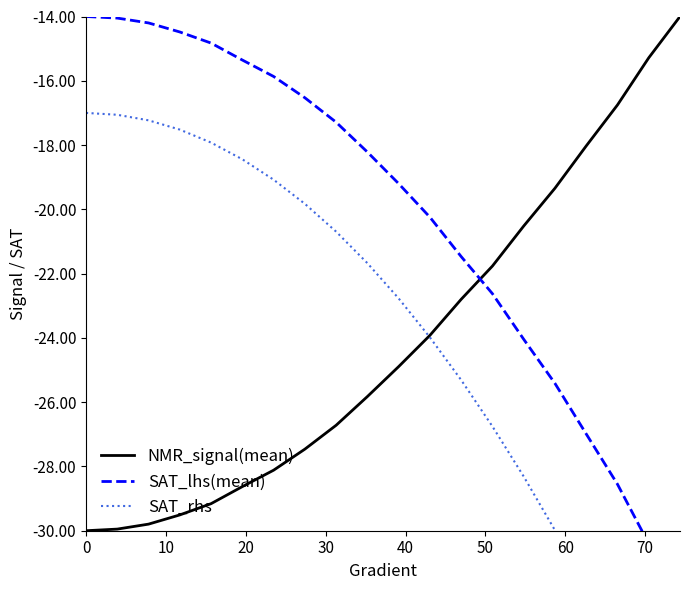

What is the minimum value for NMR_signal(mean)?

-30.0